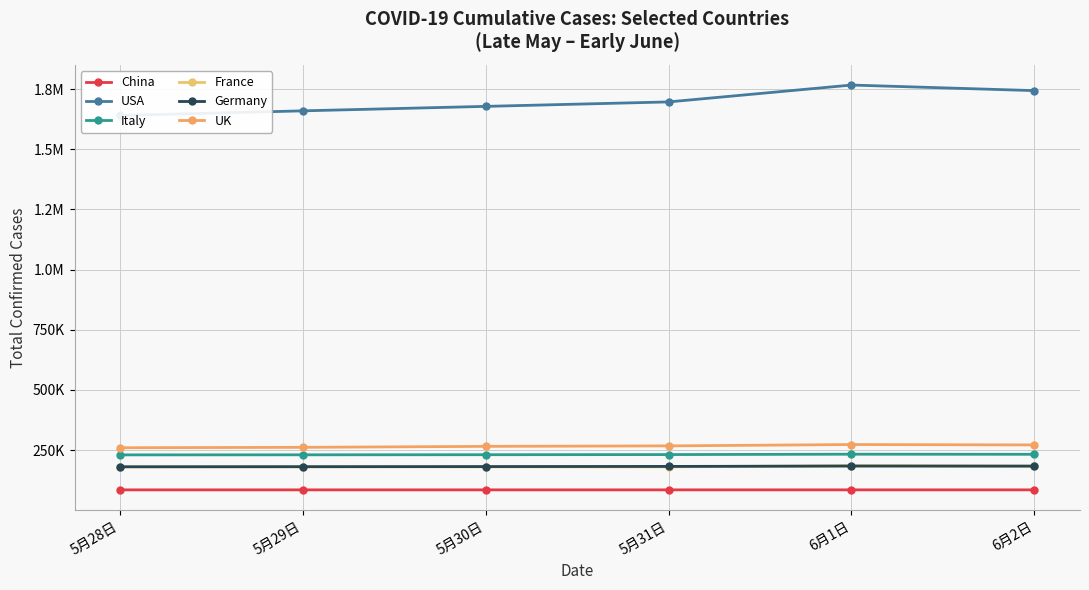

What is the difference between the USA values at 6月1日 and 5月31日?

70062